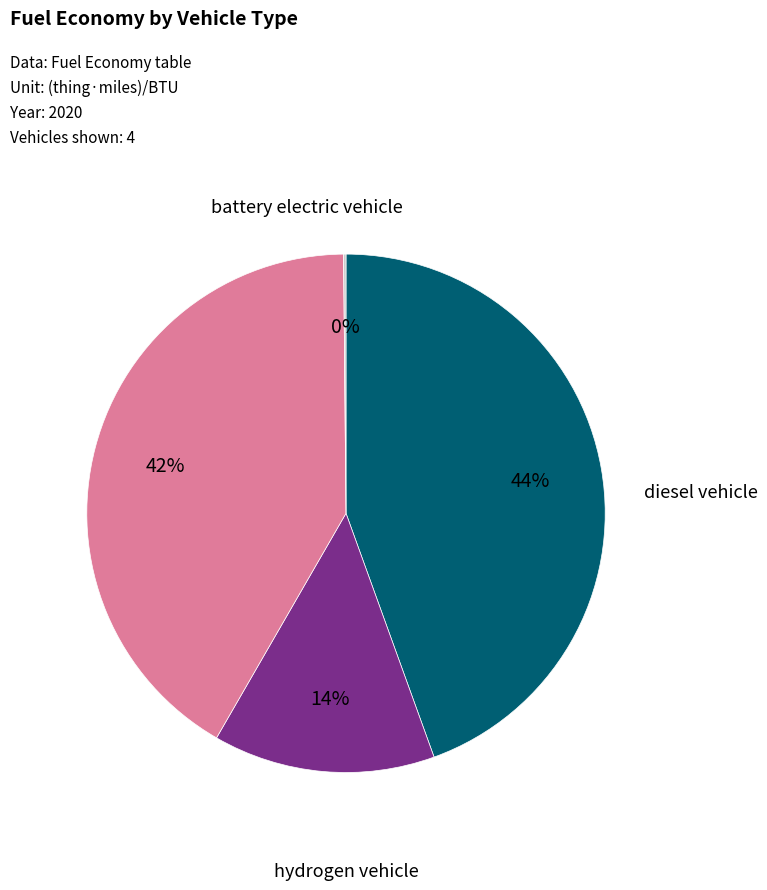

To the nearest percent, what is the average slice percentage?

25%